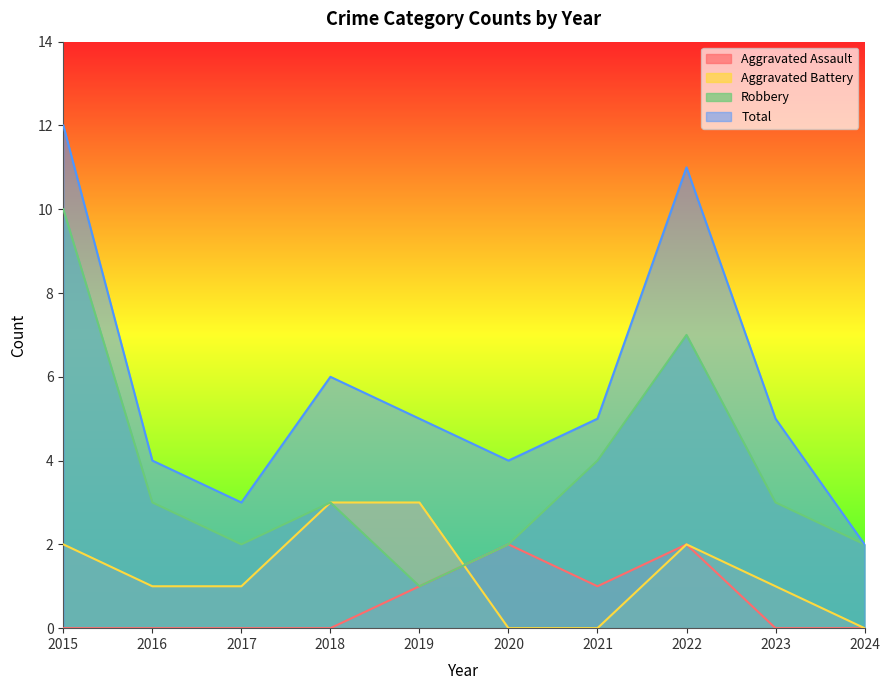

How many data points does each series have?

10